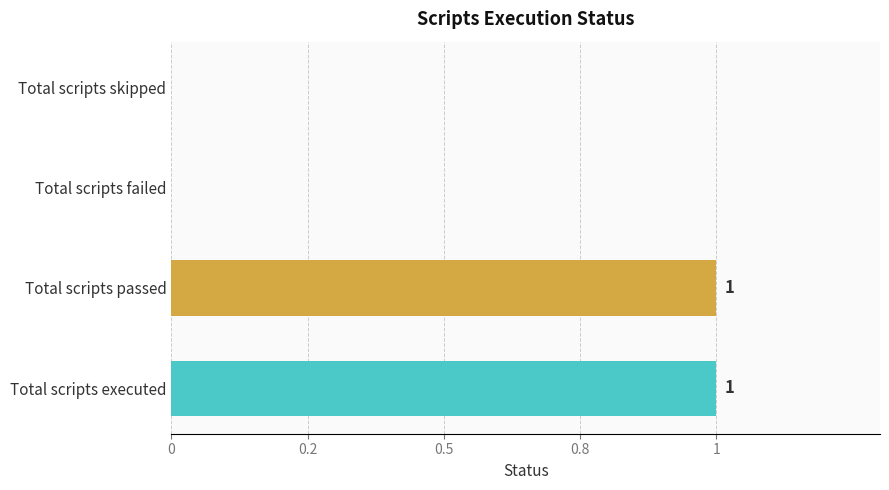

Are the bars horizontal?

Yes